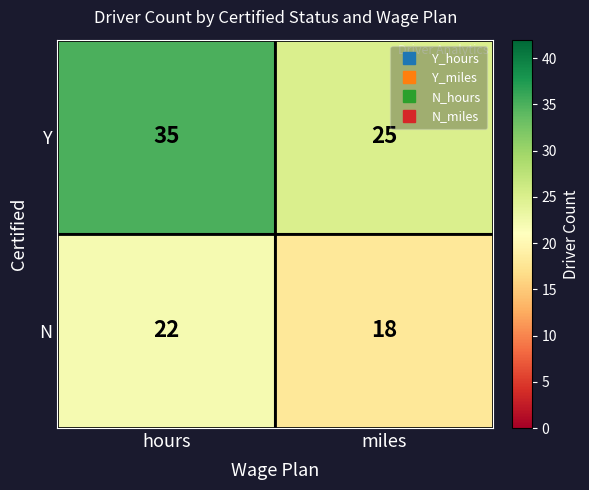

What is the sum of all Y values?

60